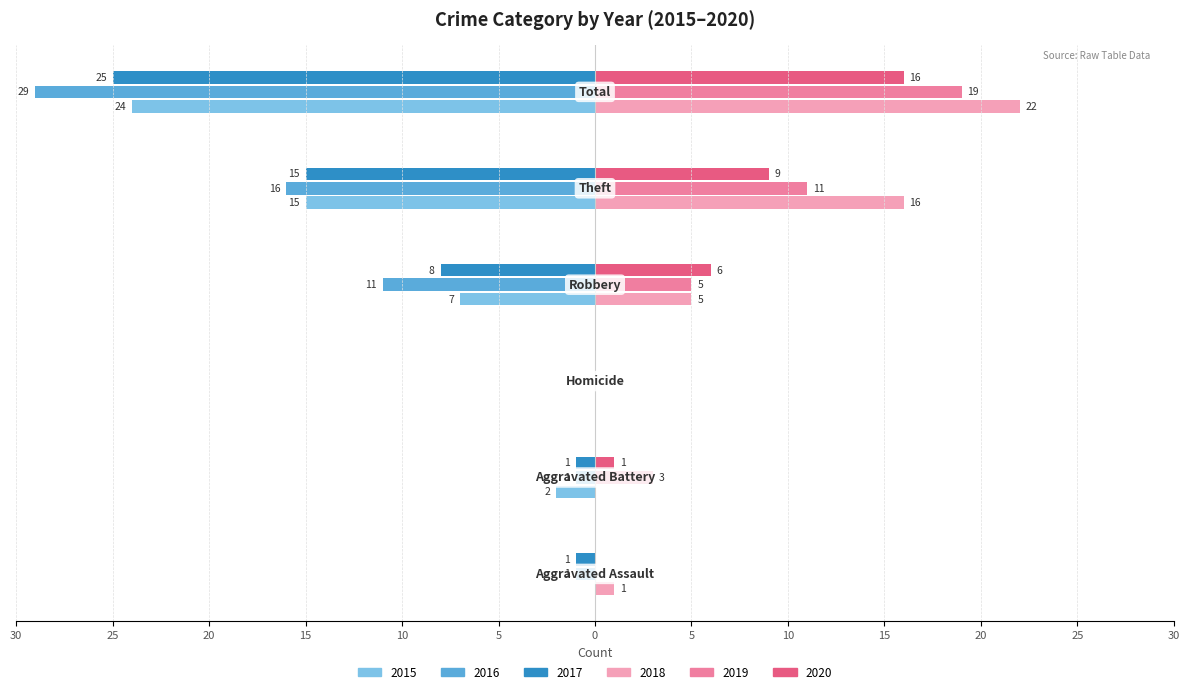

What are all the series names shown in the legend?

2015, 2016, 2017, 2018, 2019, 2020